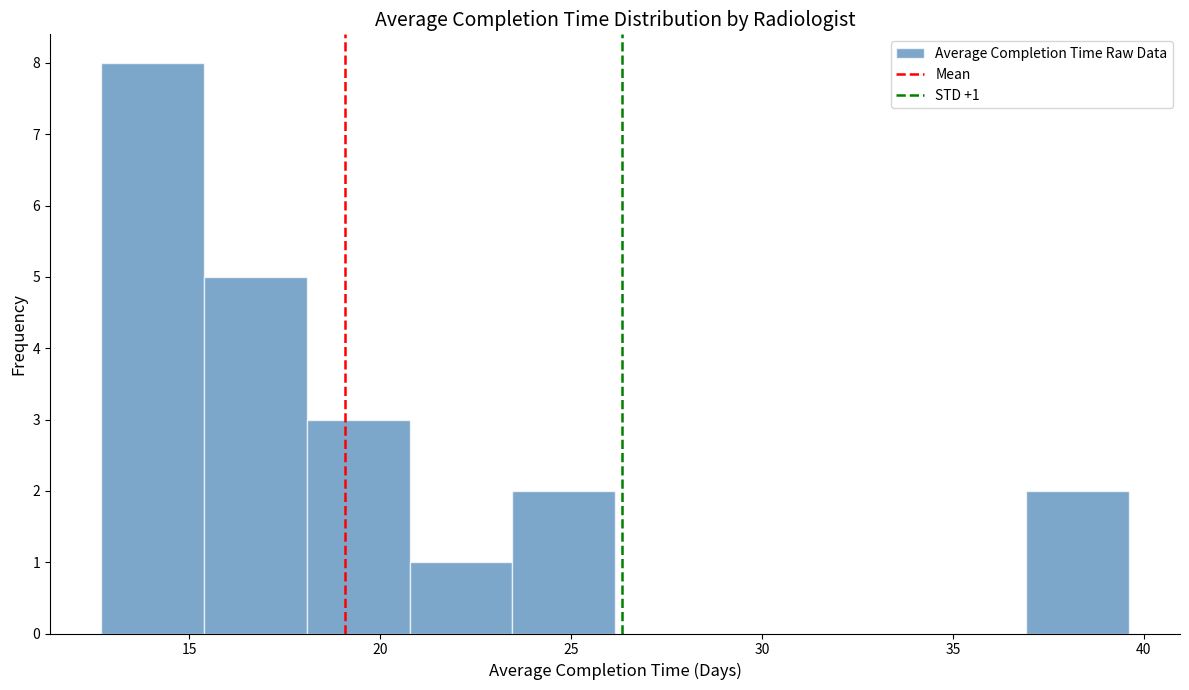

Which range on the x-axis has the tallest bar?

12.5 to 15.5